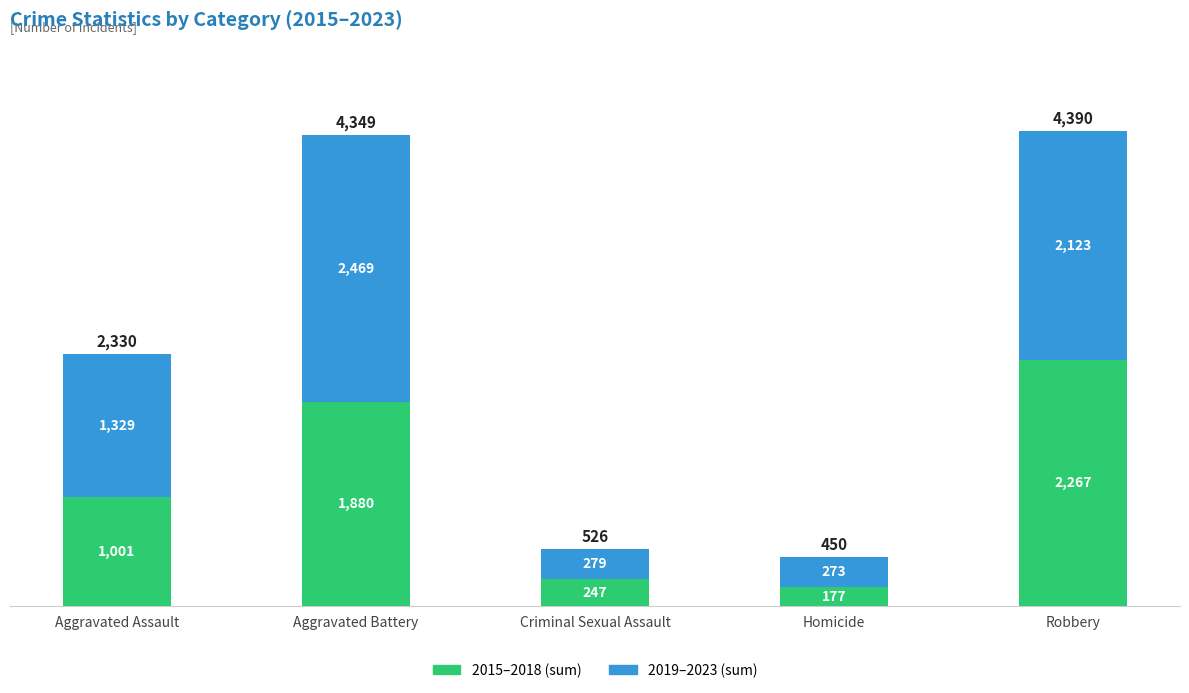

List the labels in order of 2015–2018 (sum) value, largest first.

Robbery, Aggravated Battery, Aggravated Assault, Criminal Sexual Assault, Homicide